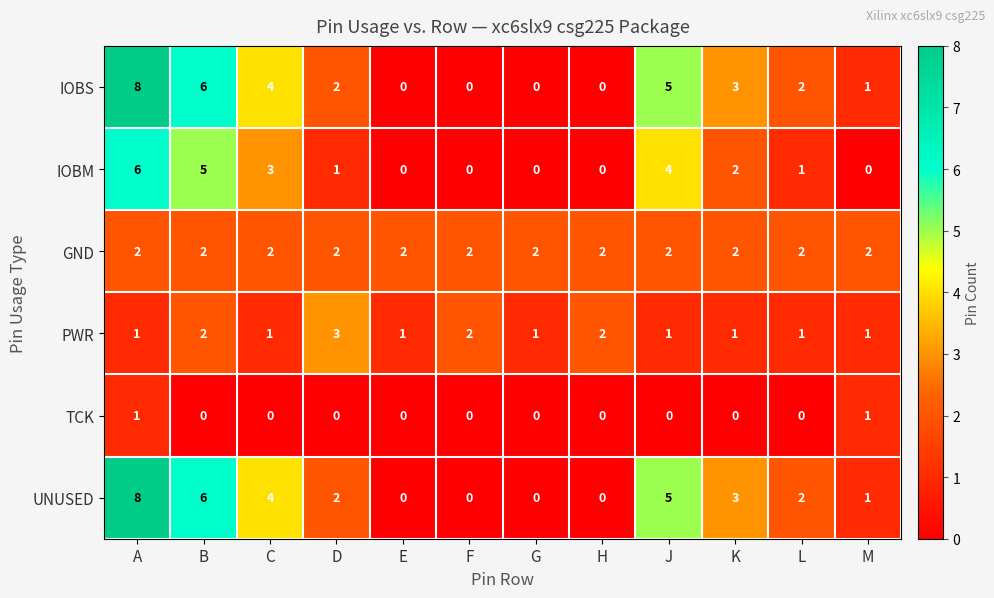

The IOBM series shows 3 at F. True or false?

False